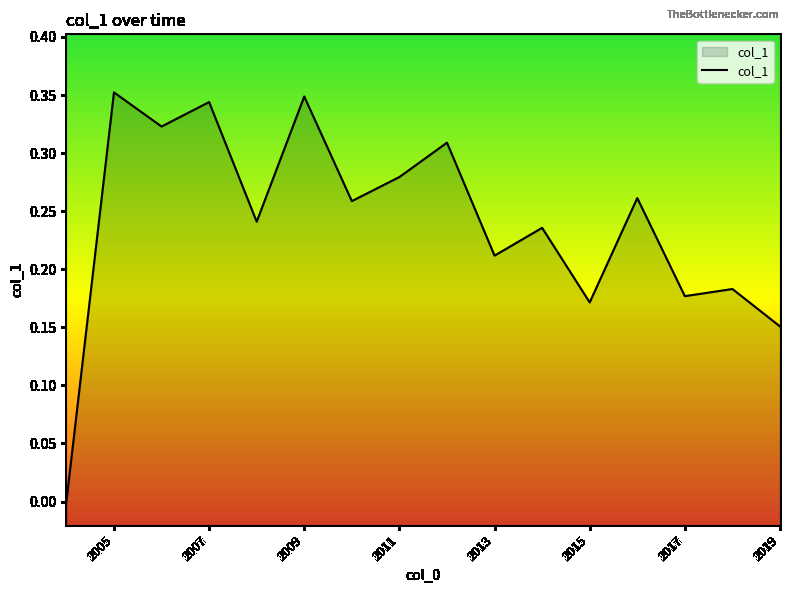

What is the maximum value shown in the chart?

0.4